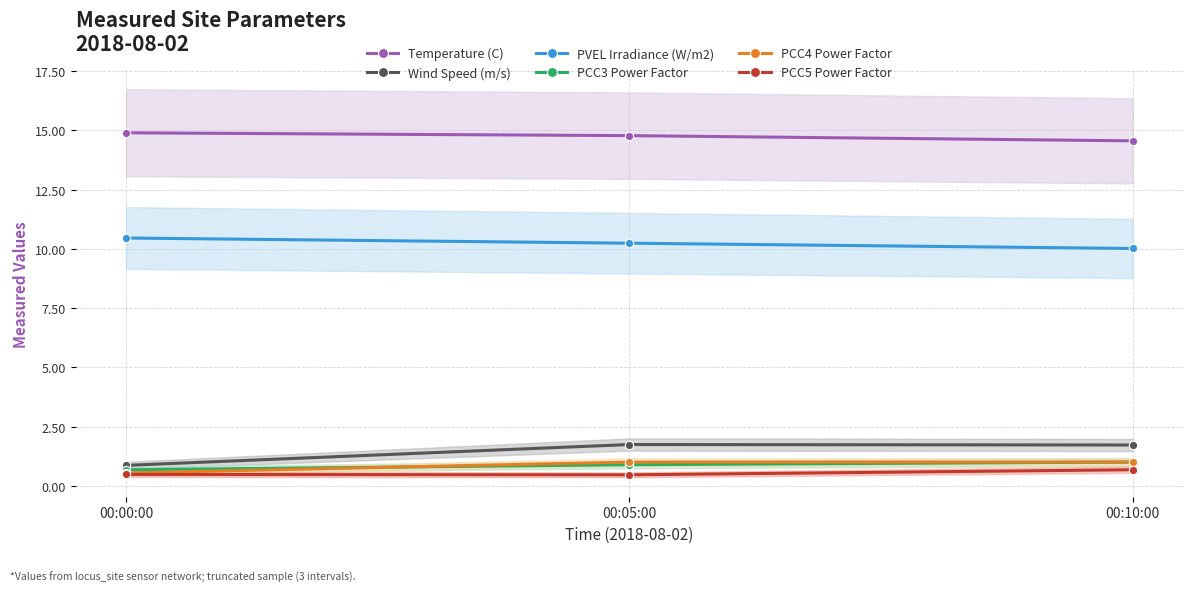

What is the sum of all PVEL Irradiance (W/m2) values?

30.7